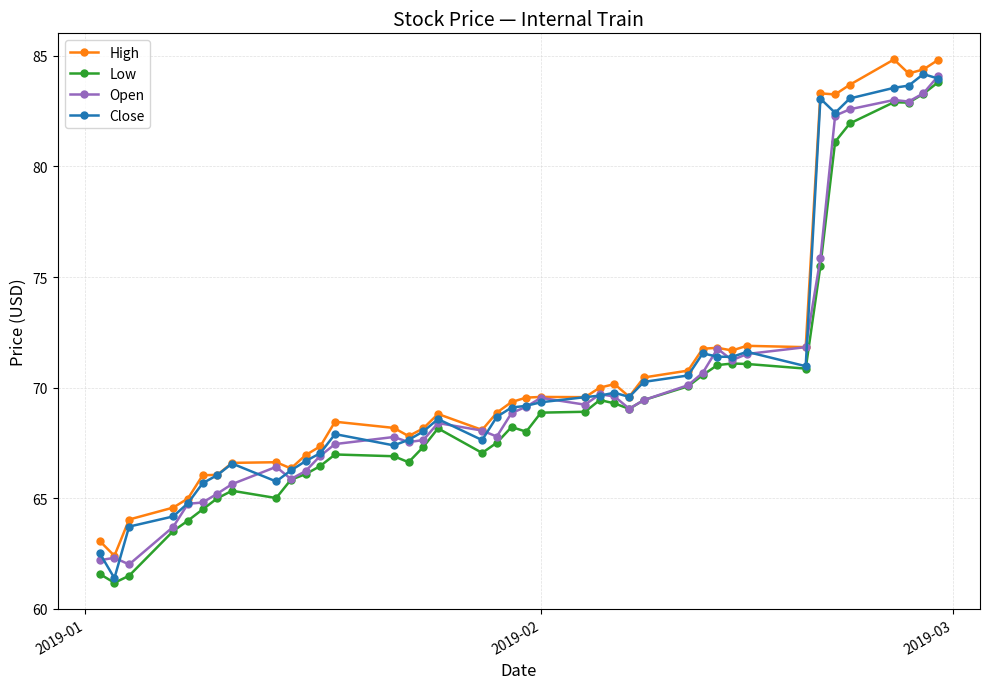

True or false: Close has more than 2 interior local peaks.

True